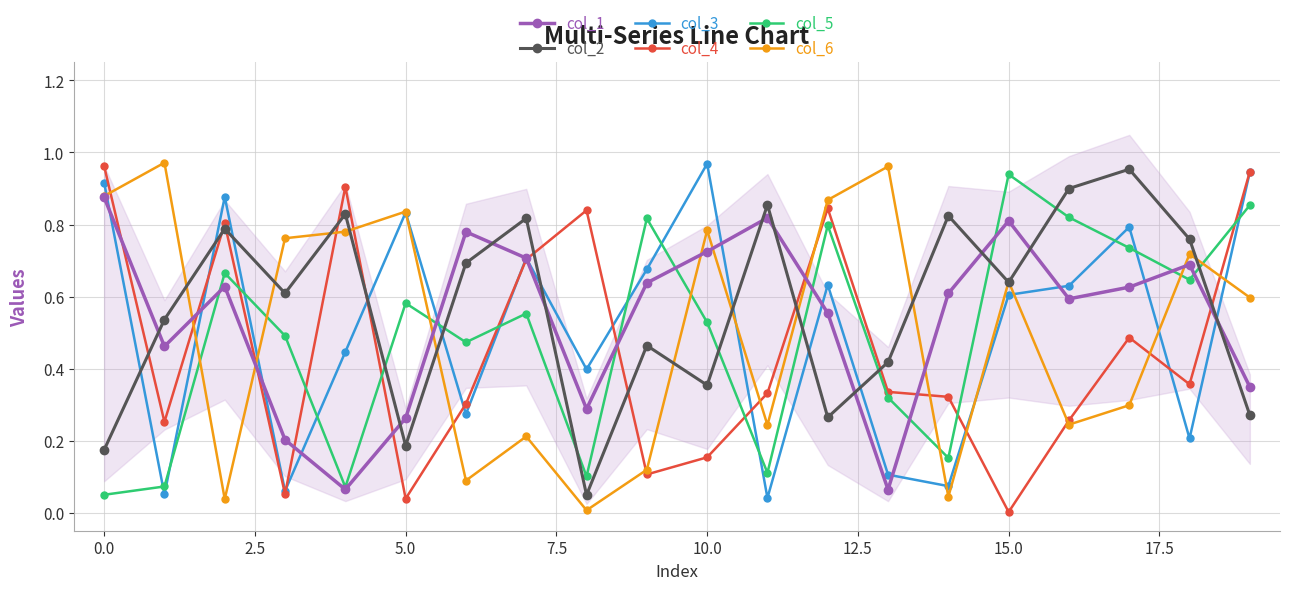

What is the sum of the col_6 values at 16 and 15?

0.9